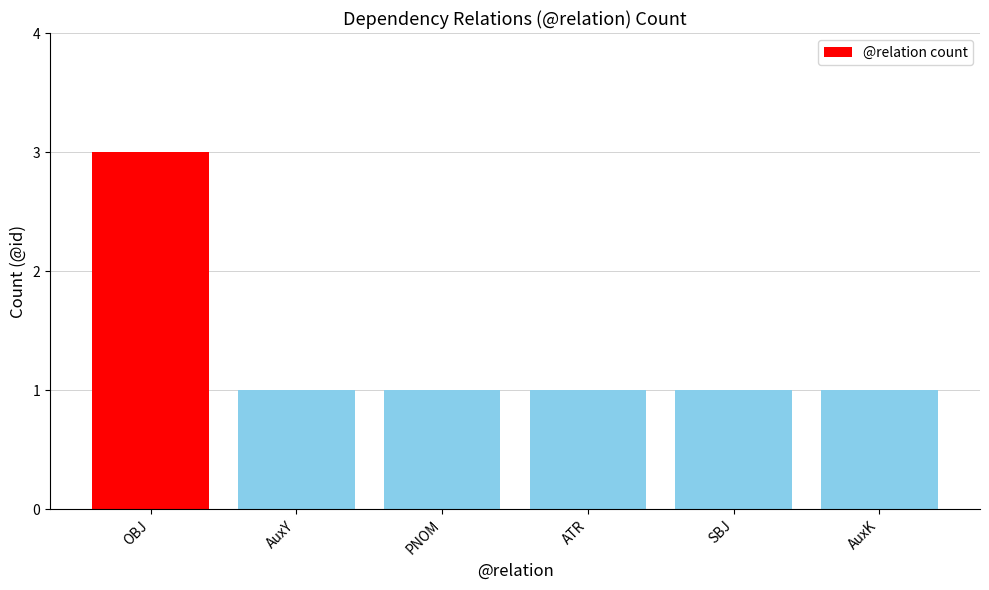

The chart shows a value of 0 at AuxK. True or false?

False